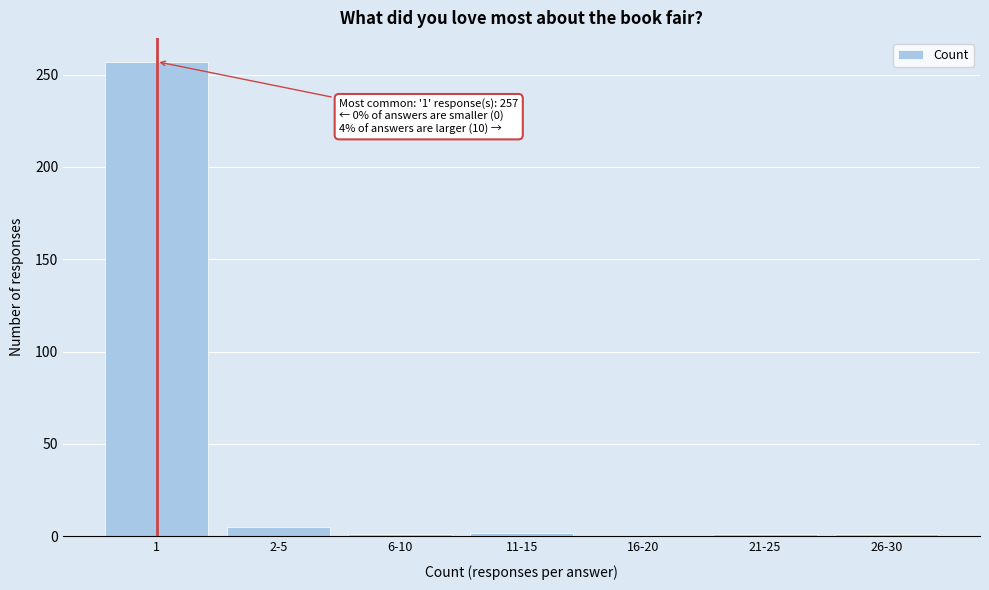

What is the sum of all values?

267